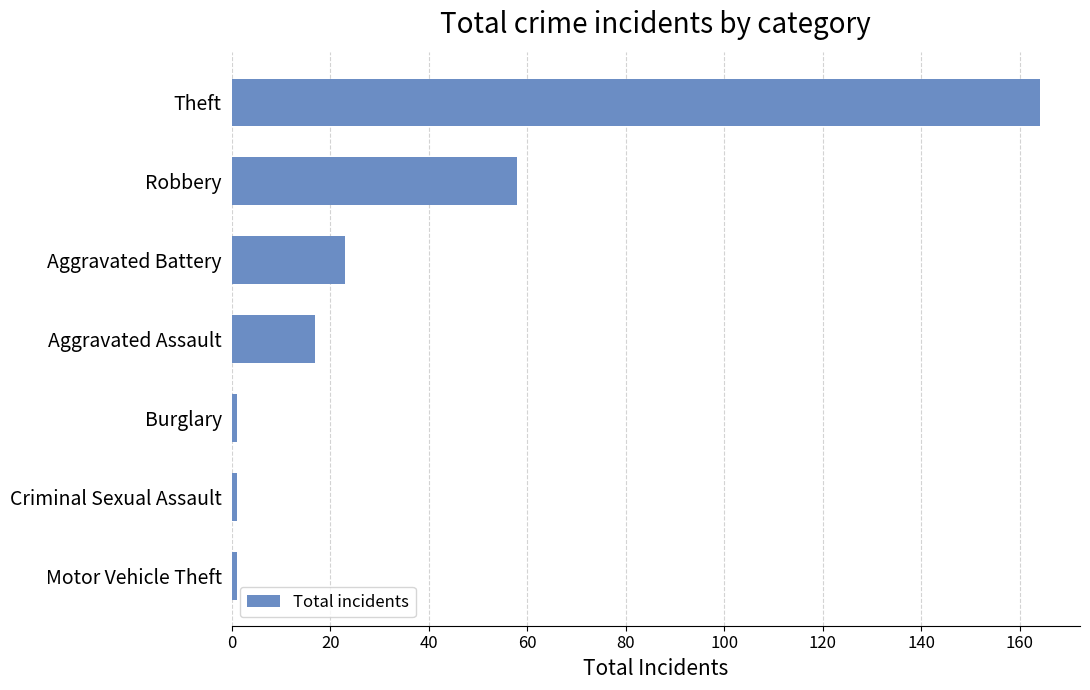

Between Theft and Aggravated Battery, which is larger?

Theft